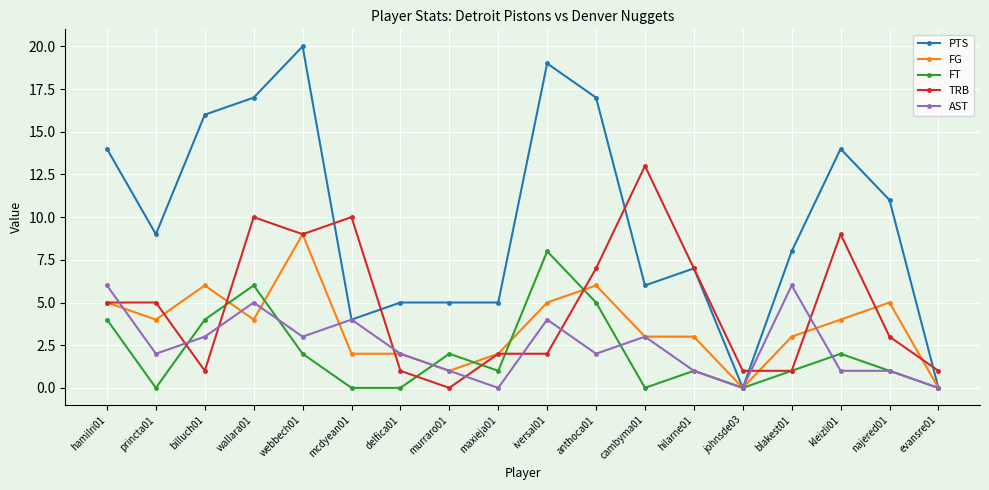

What is the value of the AST point at the 12th from the left?

3